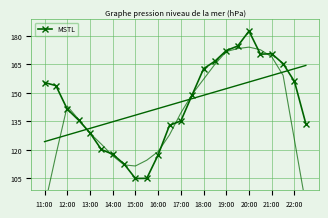

The chart shows a value of 67.0 at 19. True or false?

False